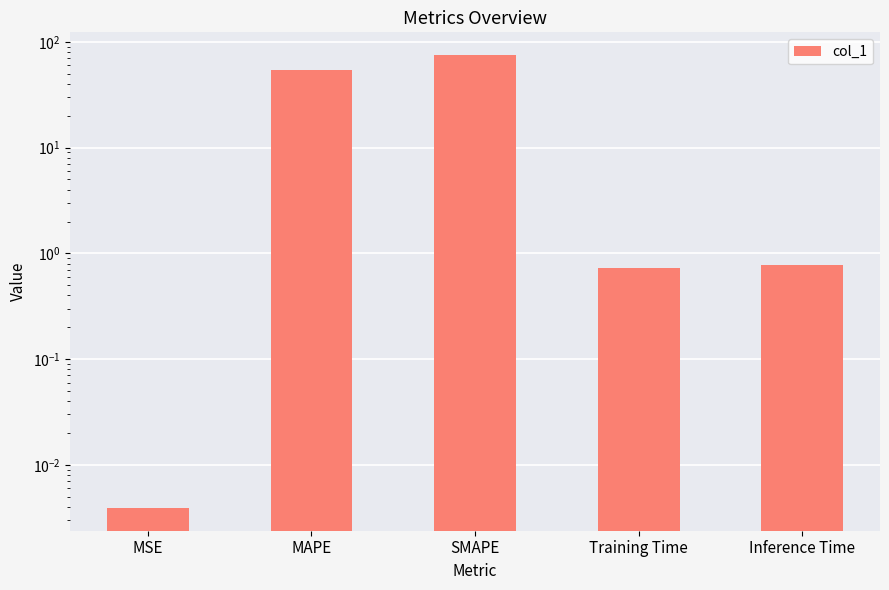

What position from the right is Inference Time?

1